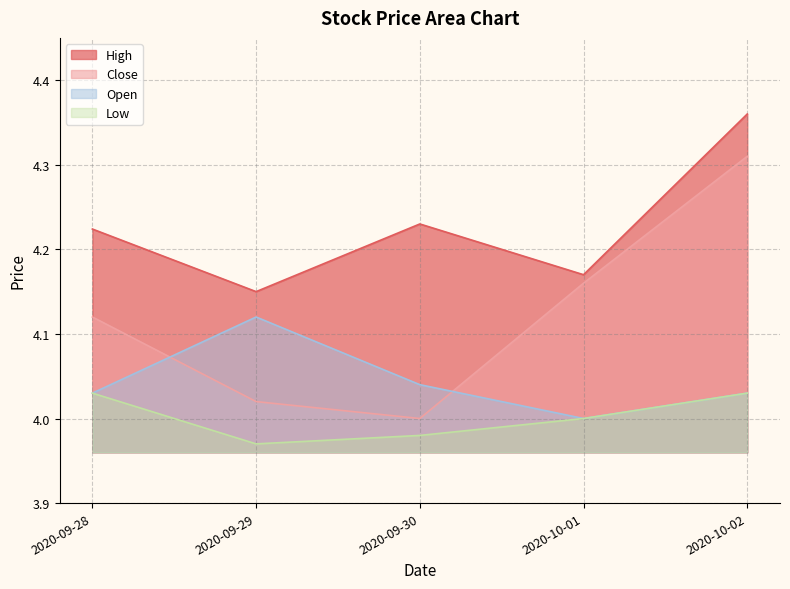

Reading right to left, transcribe all the data shown in this chart.

High: 4.4	4.2	4.2	4.2	4.2
Close: 4.3	4.2	4.0	4.0	4.1
Open: 4.0	4.0	4.0	4.1	4.0
Low: 4.0	4.0	4.0	4.0	4.0